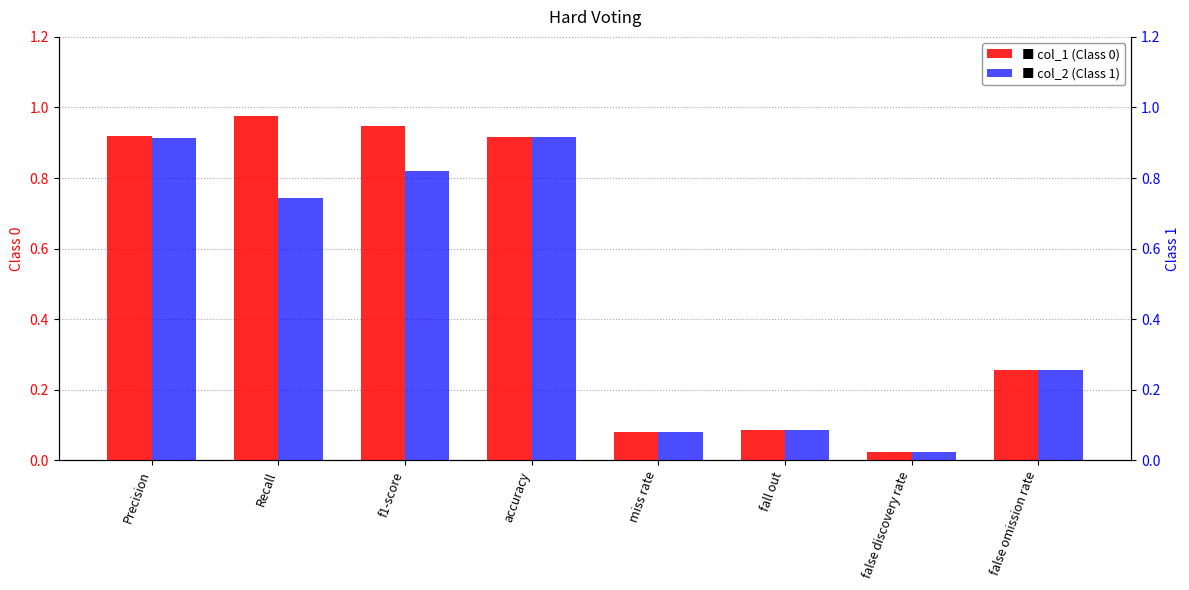

Rank the series at fall out from highest to lowest value.

col_1 (Class 0), col_2 (Class 1)